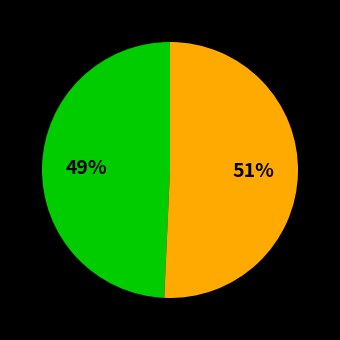

Is there any slice that represents more than half of the pie?

Yes